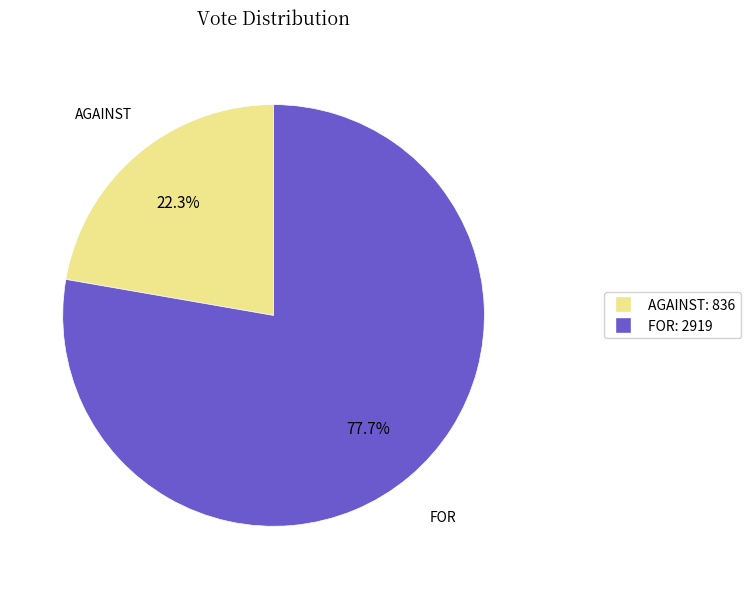

Is there a majority slice in this chart?

Yes